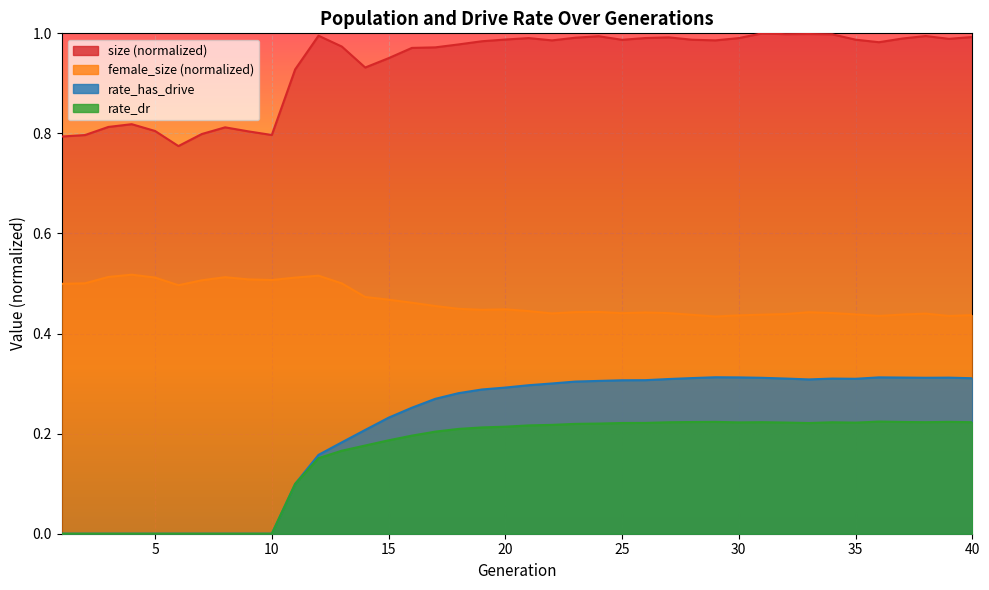

How many lines are shown in the chart?

4